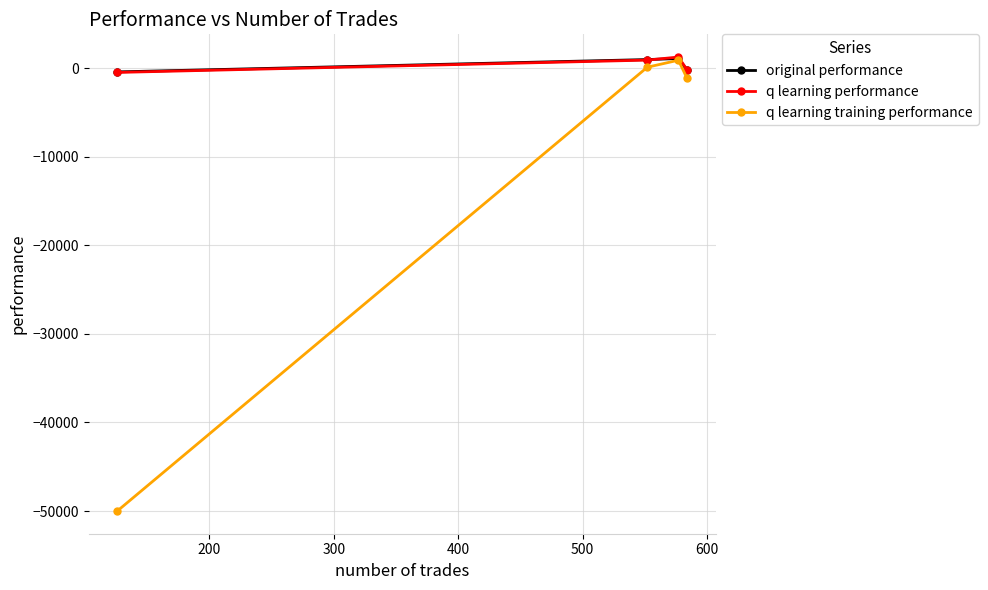

How many values in the original performance series exceed 975?

2